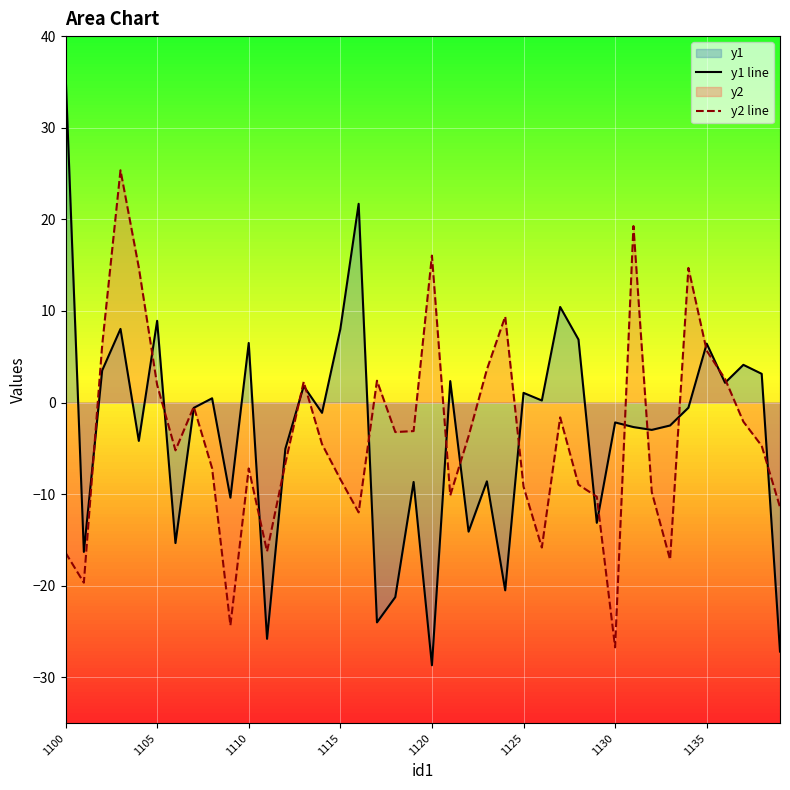

How many positive values does the y2 line series have?

13